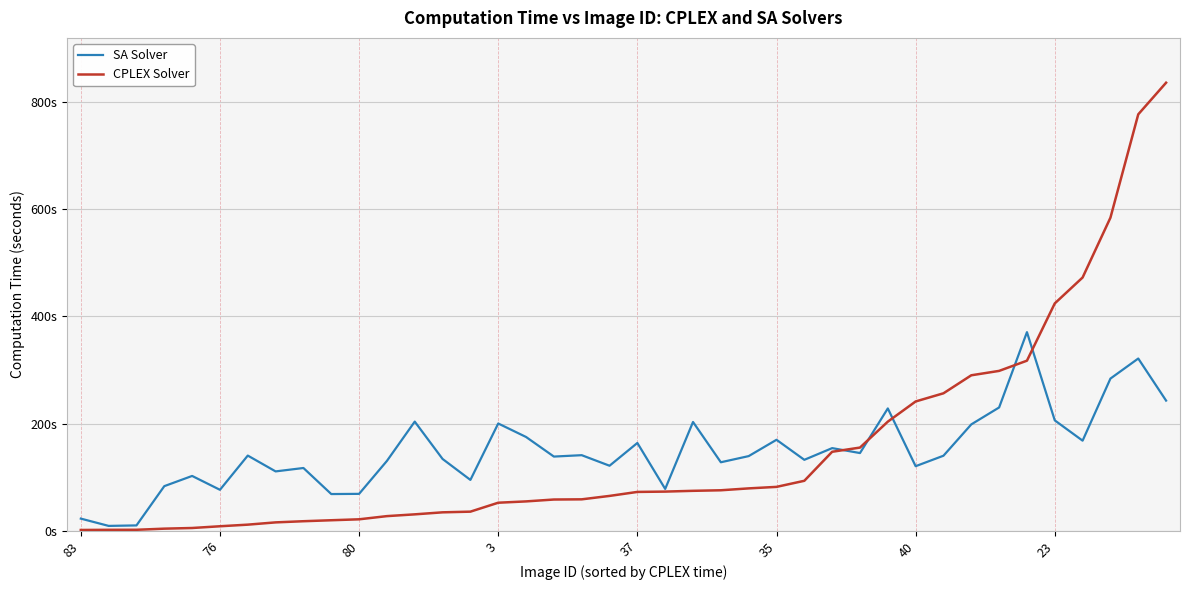

At how many categories does at least one series exceed 507?

3